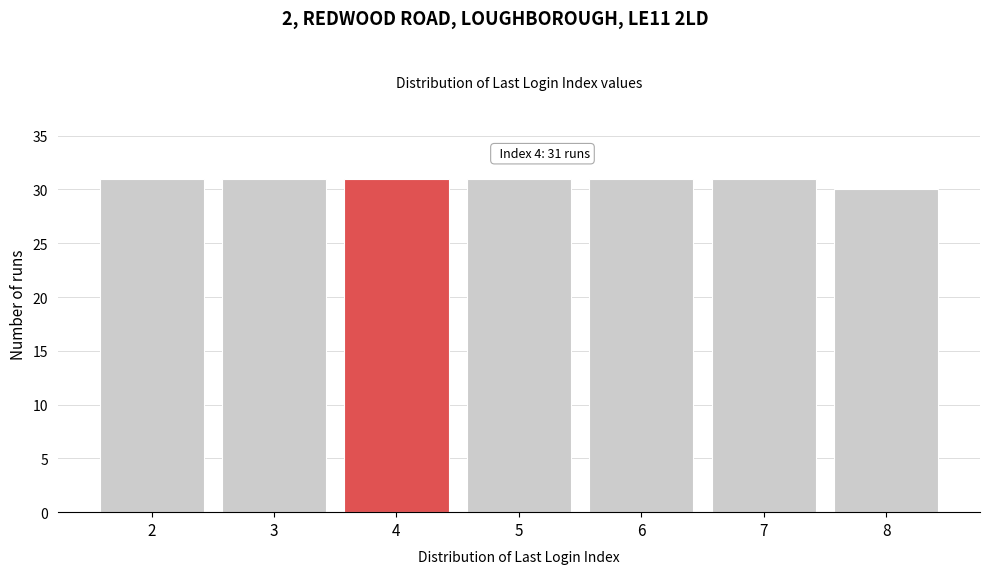

Reading left to right, transcribe all the data shown in this chart.

31	31	31	31	31	31	30